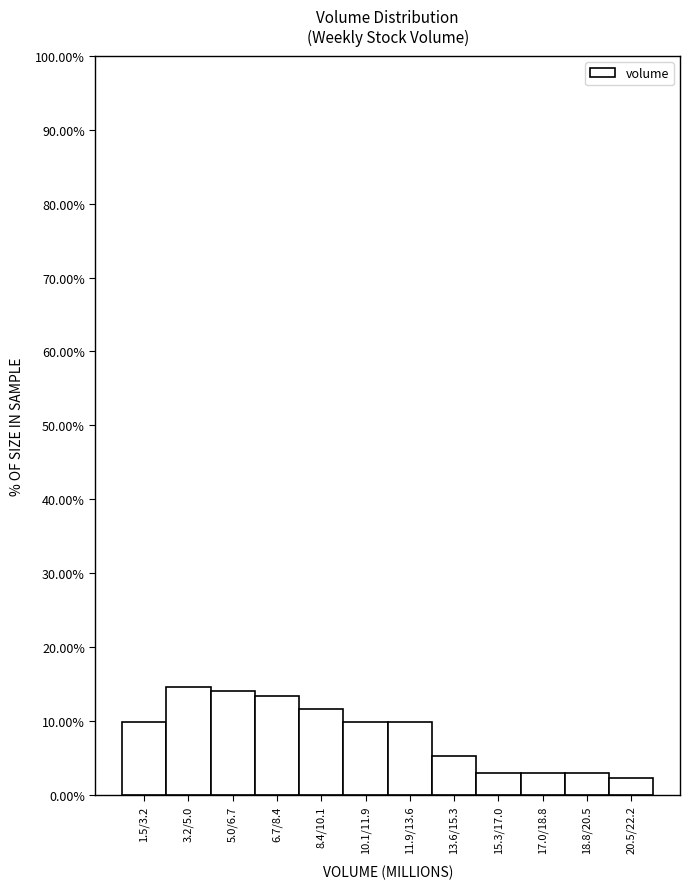

Reading left to right, list all the values displayed in this chart.

9.9	14.6	14.0	13.5	11.7	9.9	9.9	5.3	2.9	2.9	2.9	2.3